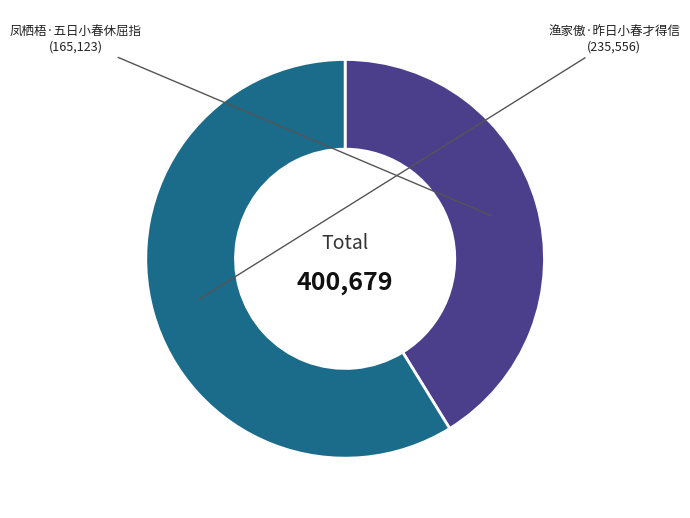

Which category has the biggest portion of the pie?

渔家傲·昨日小春才得信